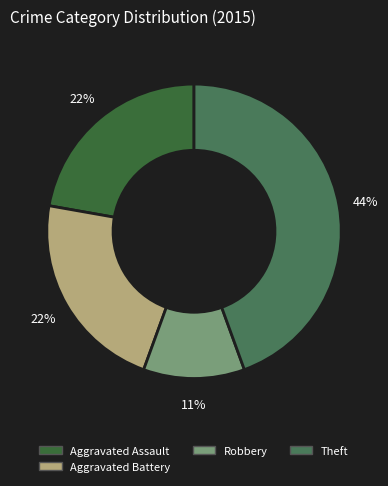

To the nearest percent, what portion does Theft represent?

44%